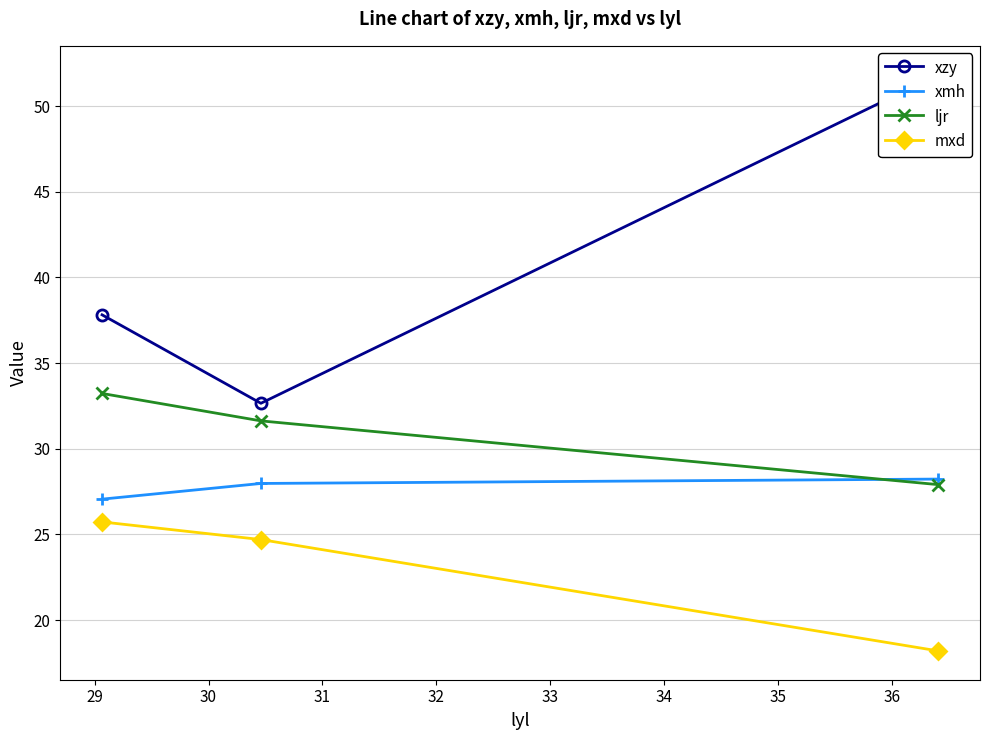

Reading right to left, extract all data points from this chart.

xzy: 51.8	32.7	37.8
xmh: 28.2	28.0	27.1
ljr: 27.9	31.6	33.2
mxd: 18.2	24.7	25.7